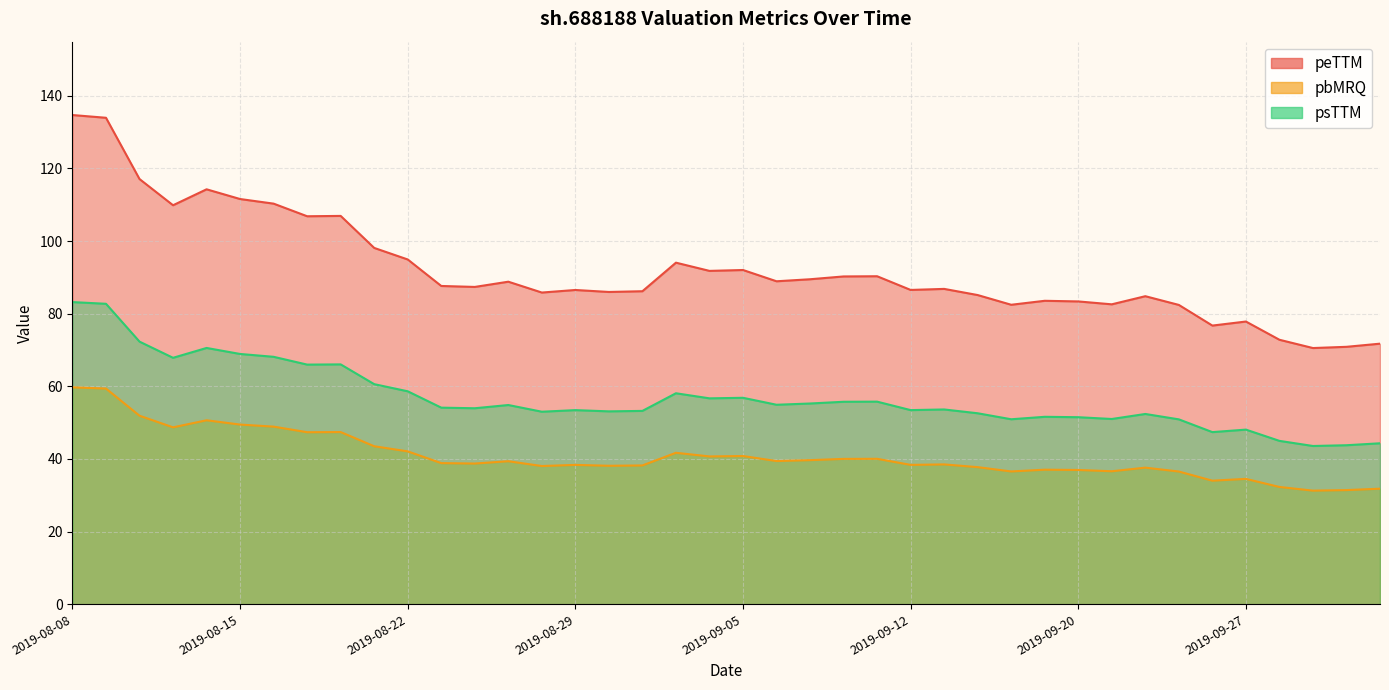

Rank the categories by peTTM value from highest to lowest.

2019-08-08, 2019-08-09, 2019-08-12, 2019-08-14, 2019-08-15, 2019-08-16, 2019-08-13, 2019-08-20, 2019-08-19, 2019-08-21, 2019-08-22, 2019-09-03, 2019-09-05, 2019-09-04, 2019-09-11, 2019-09-10, 2019-09-09, 2019-09-06, 2019-08-27, 2019-08-23, 2019-08-26, 2019-09-16, 2019-09-12, 2019-08-29, 2019-09-02, 2019-08-30, 2019-08-28, 2019-09-17, 2019-09-24, 2019-09-19, 2019-09-20, 2019-09-23, 2019-09-18, 2019-09-25, 2019-09-27, 2019-09-26, 2019-09-30, 2019-10-10, 2019-10-09, 2019-10-08